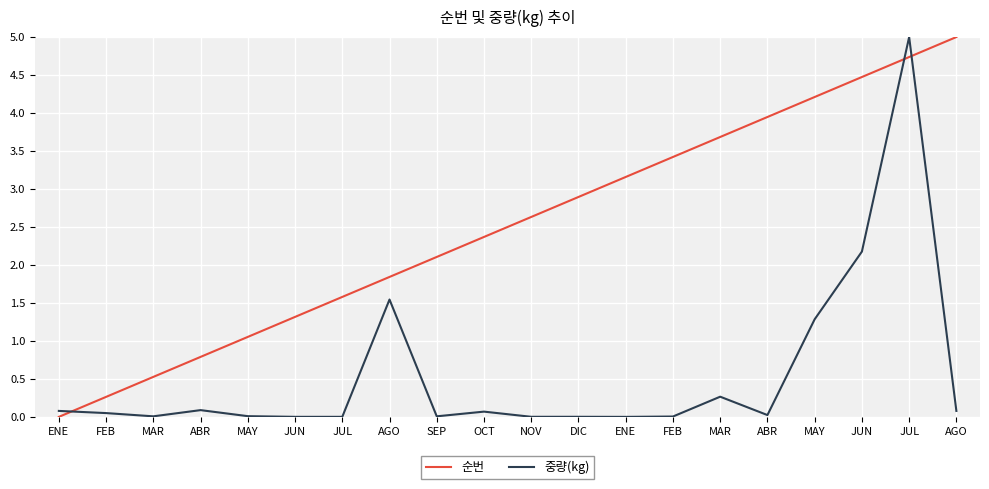

What is the sum of all 순번 values?

50.0